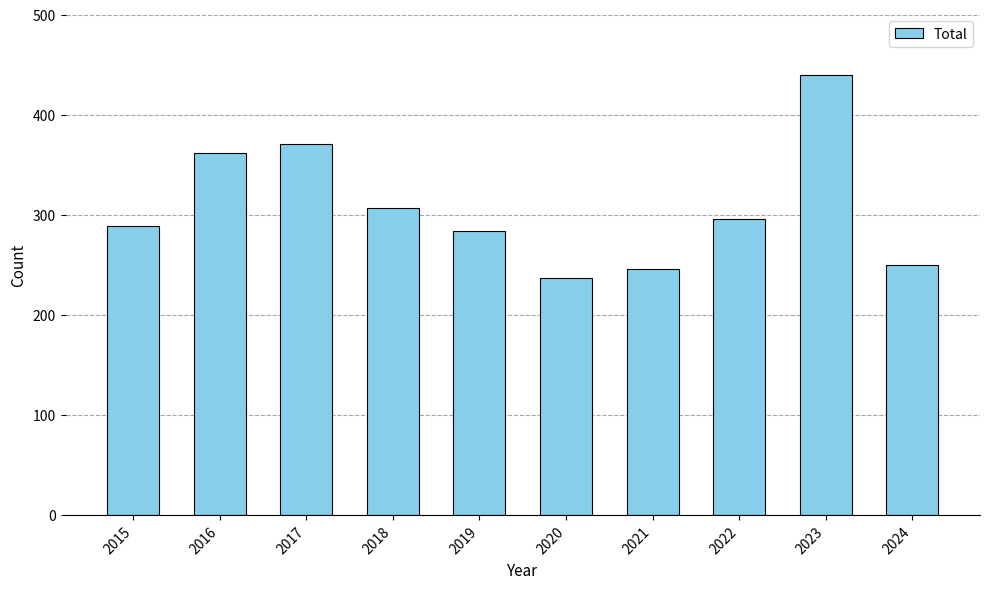

What is the maximum value shown in the chart?

440